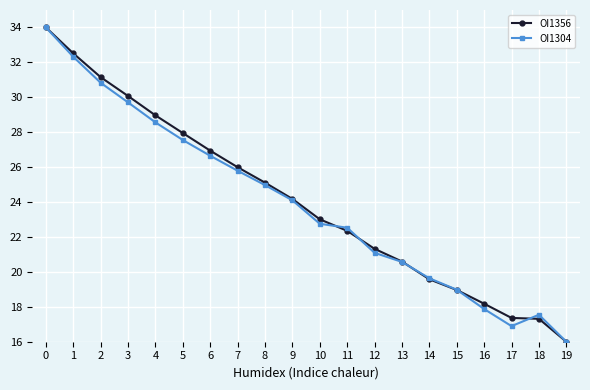

What are all the series names shown in the legend?

OI1356, OI1304